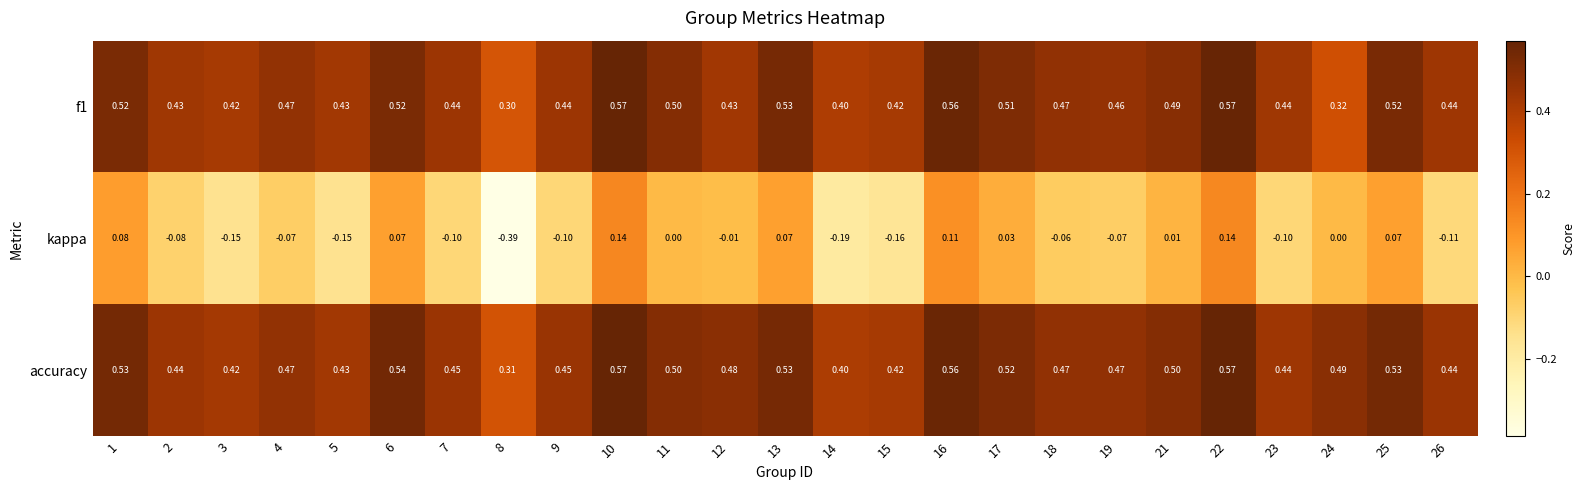

At 7, list the series in order from largest to smallest.

accuracy, f1, kappa